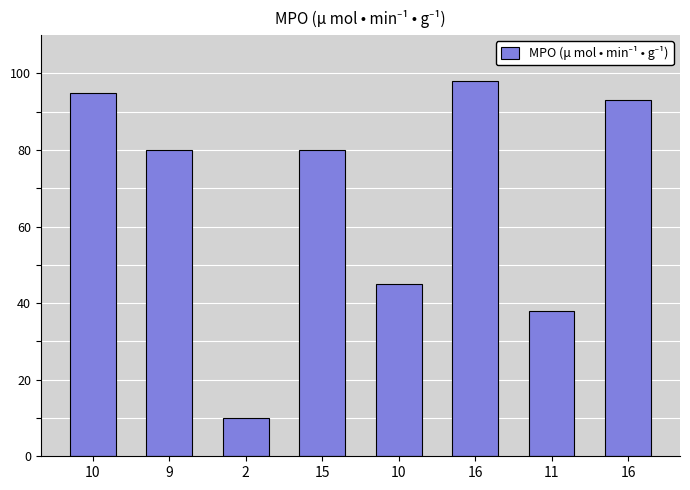

Between 16 and 10, which is larger?

16